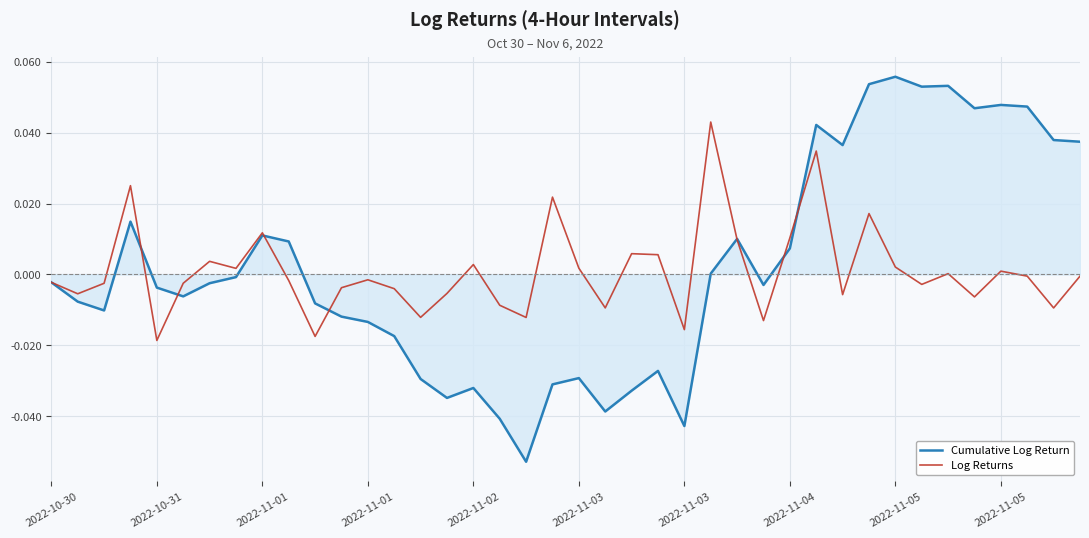

How many series are shown in this chart?

2